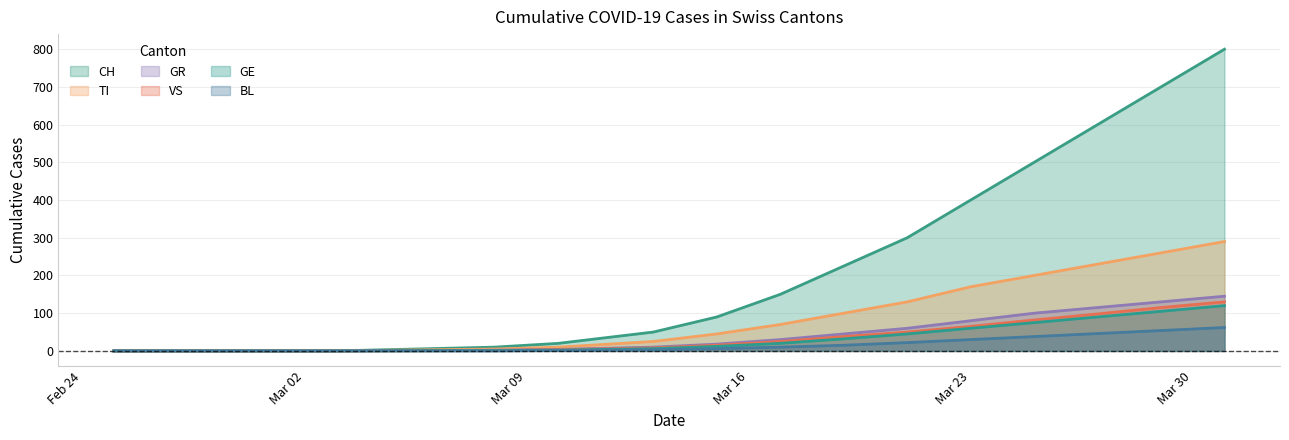

Reading right to left, what are all the values shown in this chart?

CH: 800	700	600	500	400	300	225	150	90	50	20	10	0	0	0	0	0	0	0	0
TI: 290	260	230	200	170	130	100	70	45	25	10	5	0	0	0	0	0	0	0	0
GR: 145	130	115	100	80	60	45	30	18	10	4	2	0	0	0	0	0	0	0	0
VS: 130	115	98	82	65	50	38	25	15	8	3	1	0	0	0	0	0	0	0	0
GE: 120	105	90	75	60	45	32	20	12	6	2	1	0	0	0	0	0	0	0	0
BL: 62	54	46	38	30	22	15	10	6	3	1	0	0	0	0	0	0	0	0	0